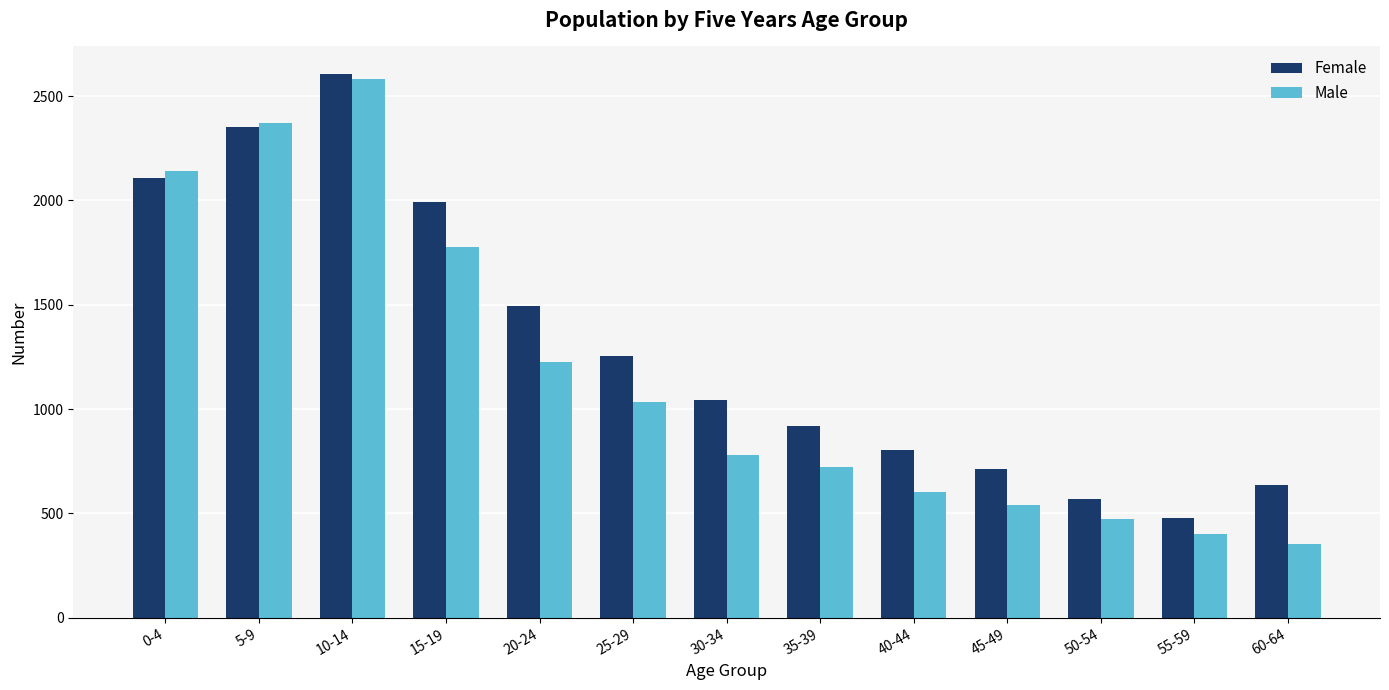

What is the approximate value of Female at 25-29?

1253